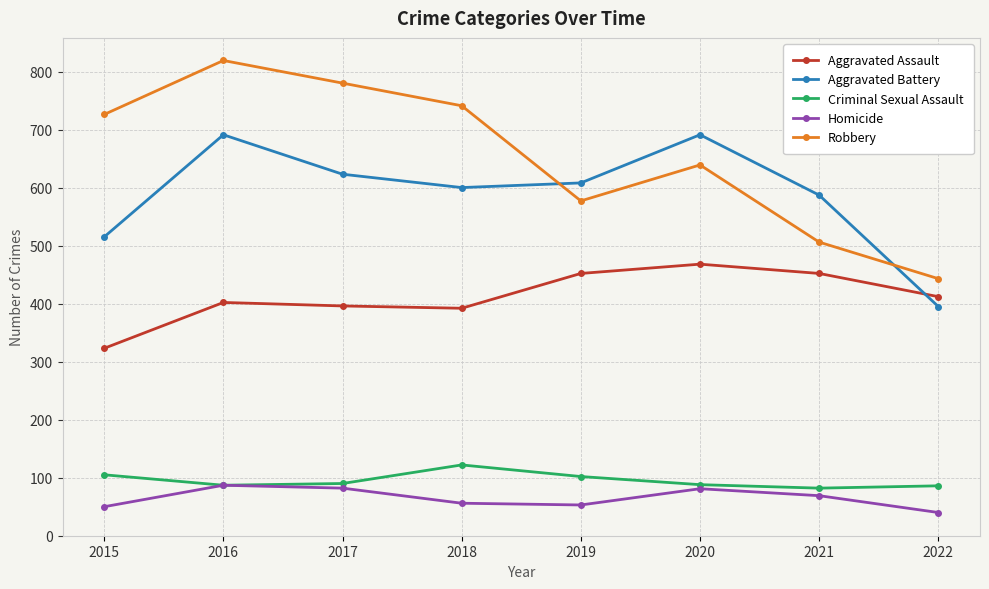

List the series in order of their peak value, highest first.

Robbery, Aggravated Battery, Aggravated Assault, Criminal Sexual Assault, Homicide